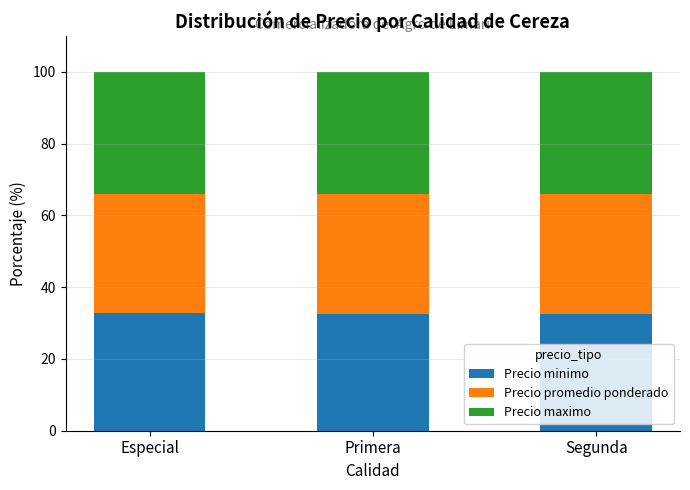

What is the lowest value of the Precio minimo series?

32.5